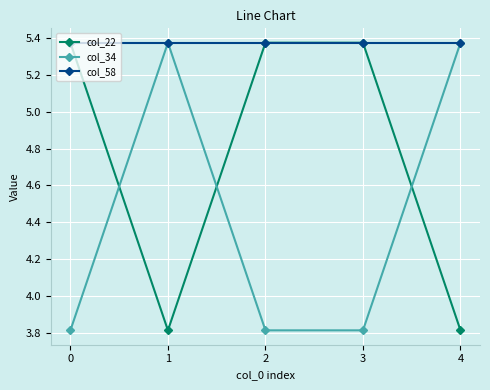

True or false: col_34 has more than 2 interior local peaks.

False